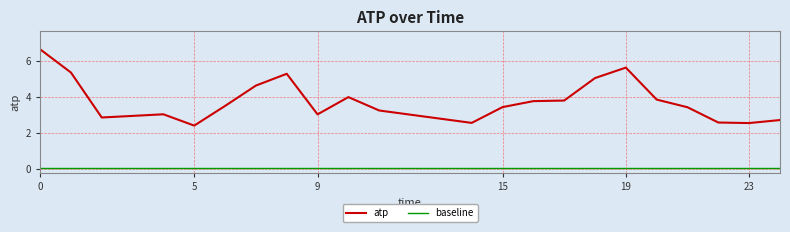

True or false: atp has more than 2 points higher than both neighbors.

True